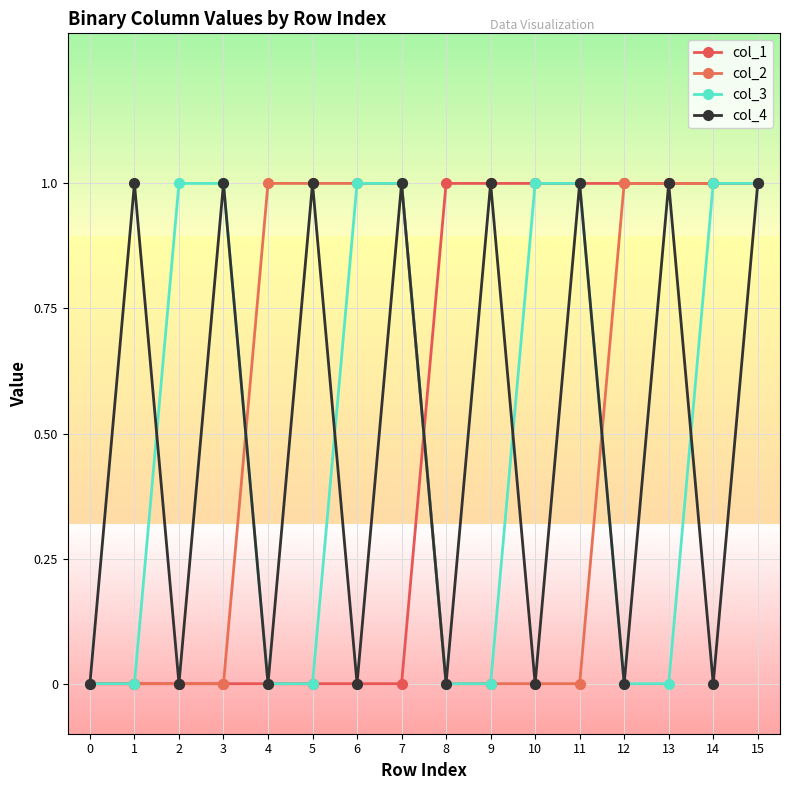

True or false: col_4 has a value of 0 at 4.

True